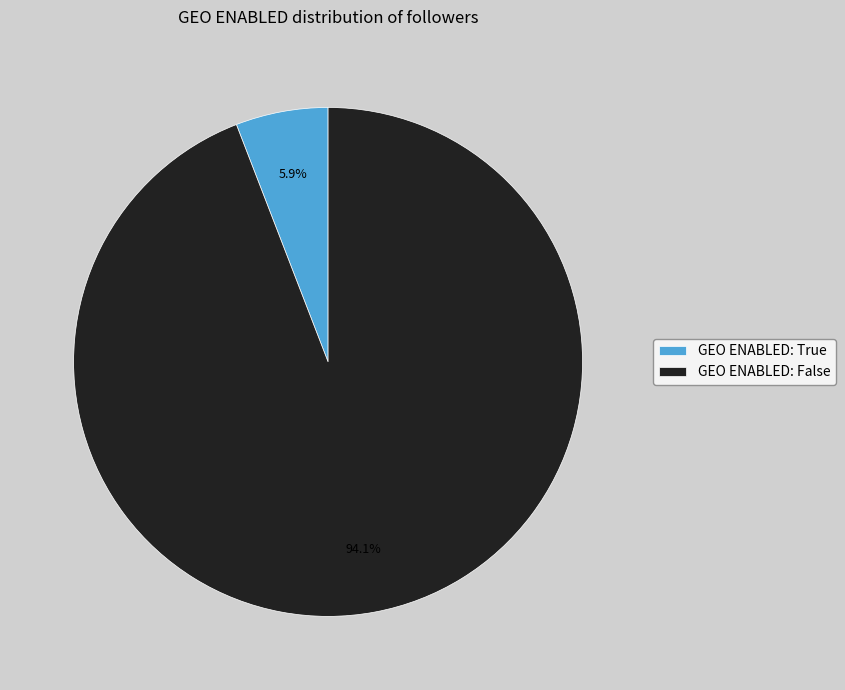

Which category has the biggest portion of the pie?

GEO ENABLED: False